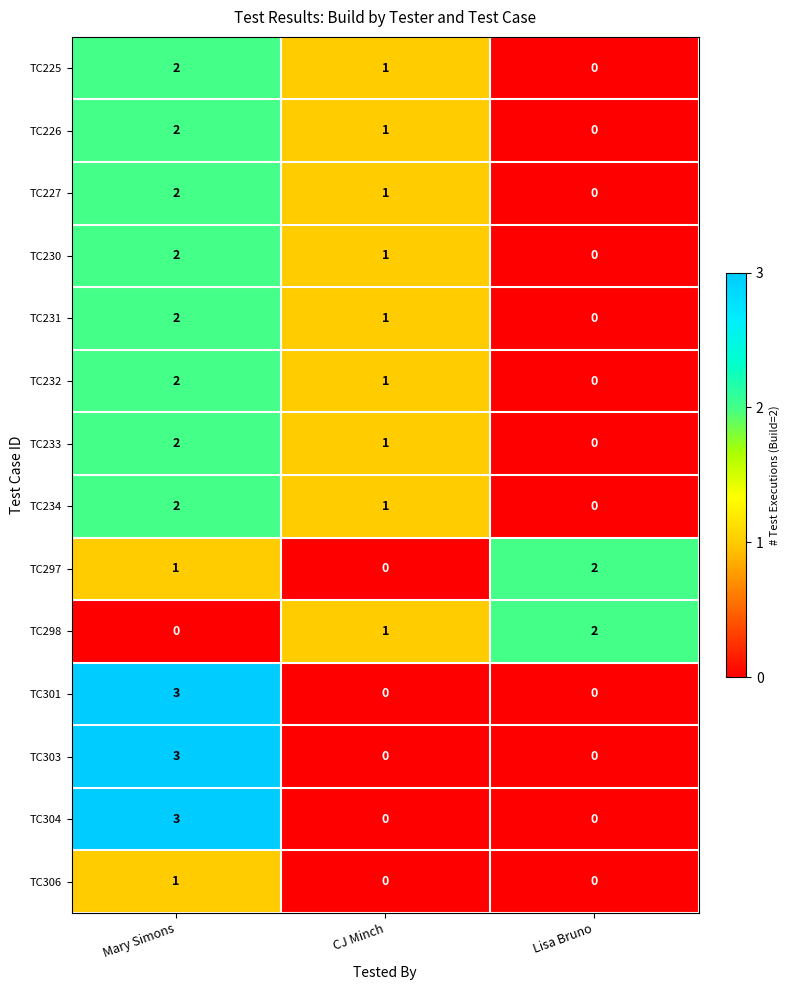

Between CJ Minch and Lisa Bruno, which series saw the biggest shift?

TC297